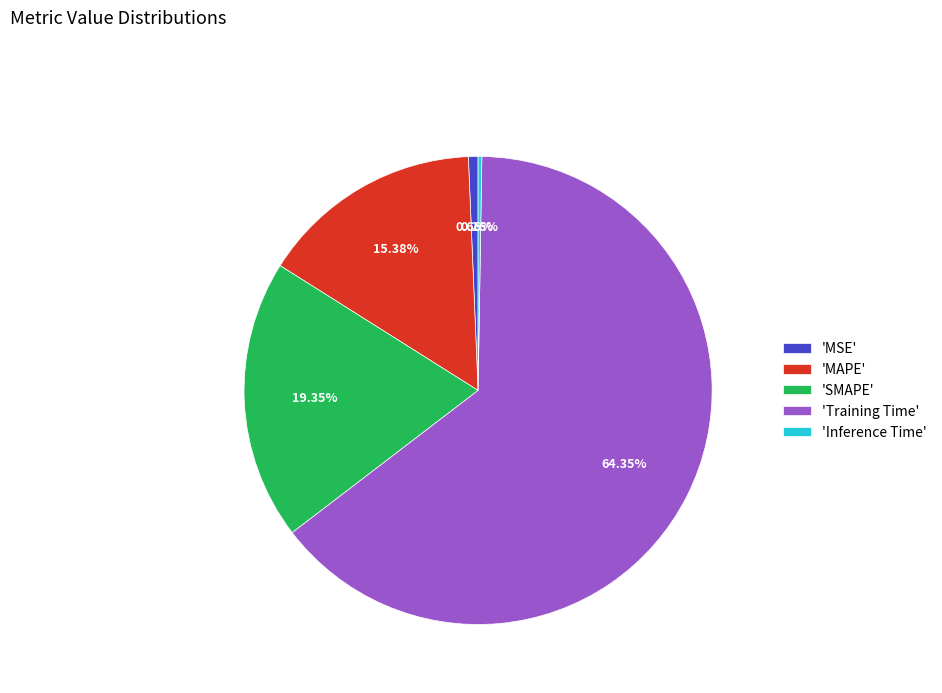

Which slice is the largest?

'Training Time'